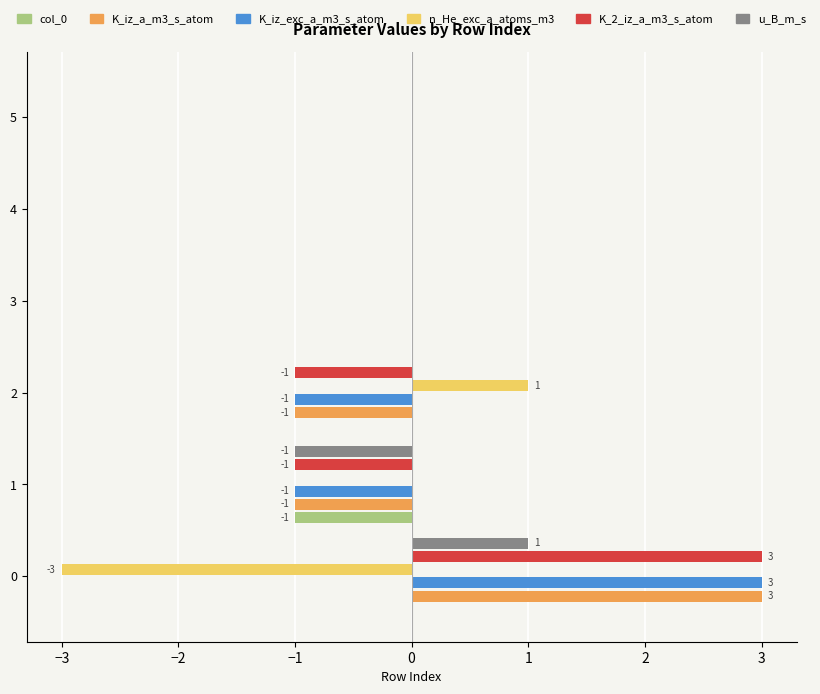

Is the value of col_0 at 4 greater than the value of n_He_exc_a_atoms_m3 at 0?

Yes